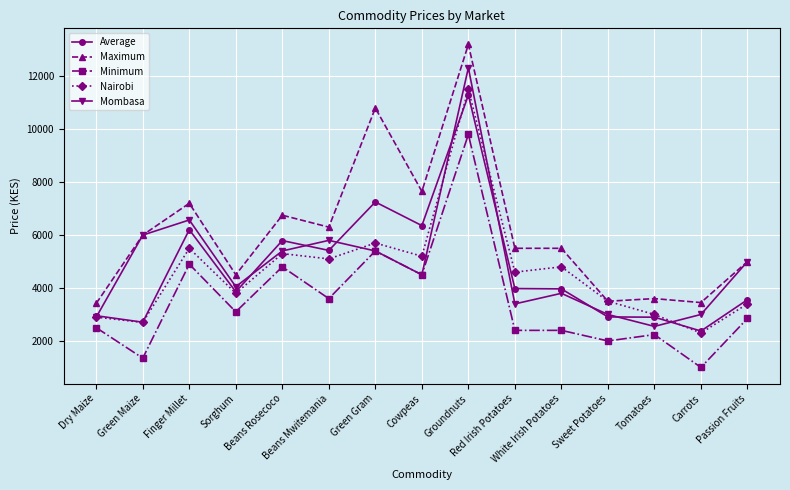

What is the label of the 8th point from the right?

Cowpeas